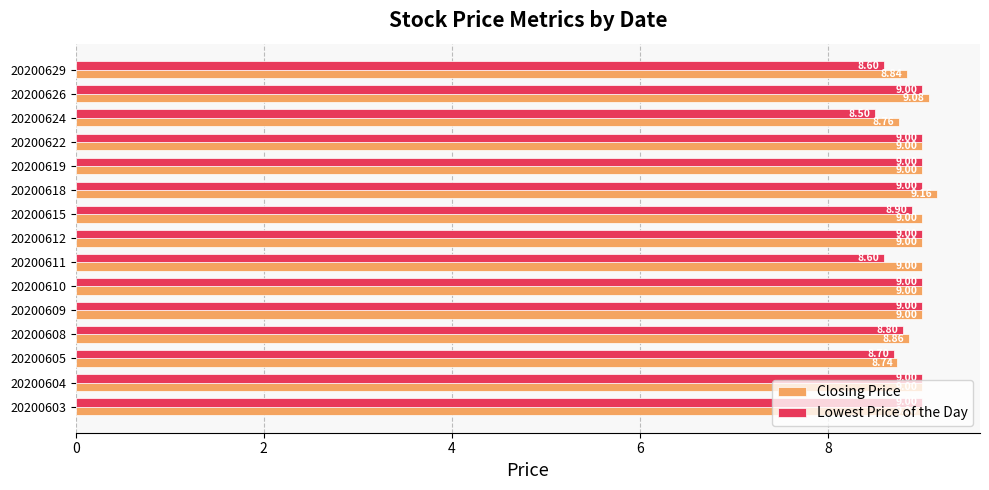

What are all the series names shown in the legend?

Closing Price, Lowest Price of the Day